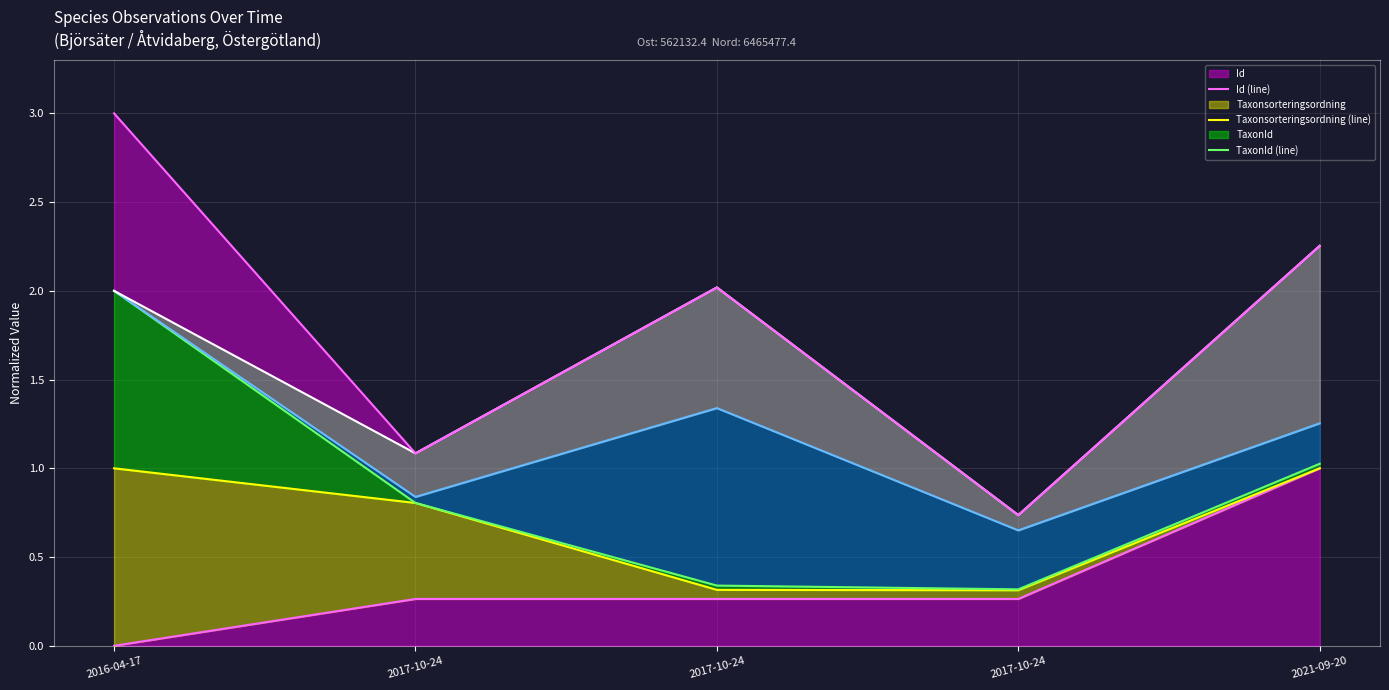

Between 2017-10-24 and 2017-10-24, which series saw the biggest shift?

Nord (line)